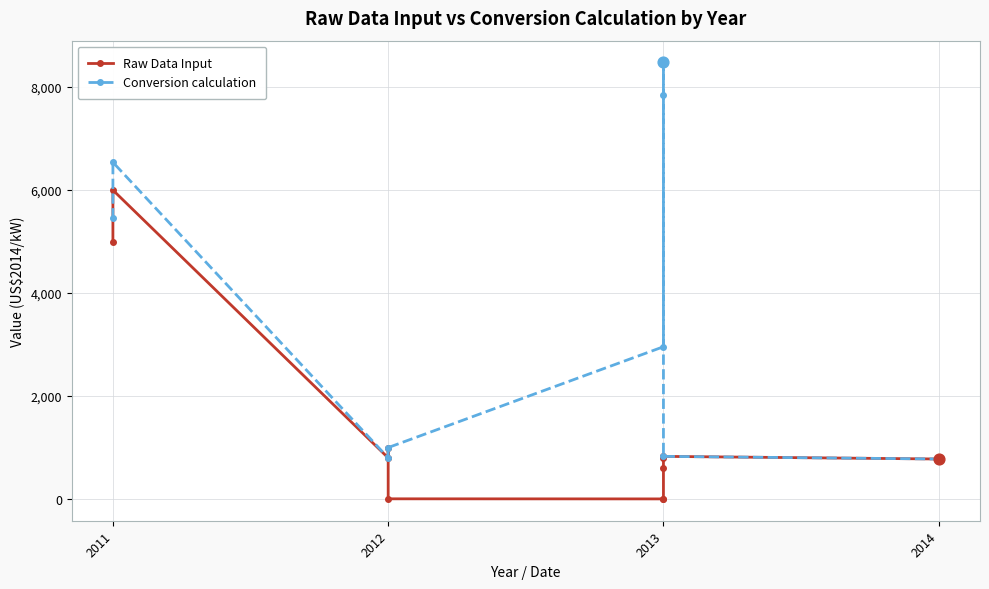

What are all the series names shown in the legend?

Raw Data Input, Conversion calculation